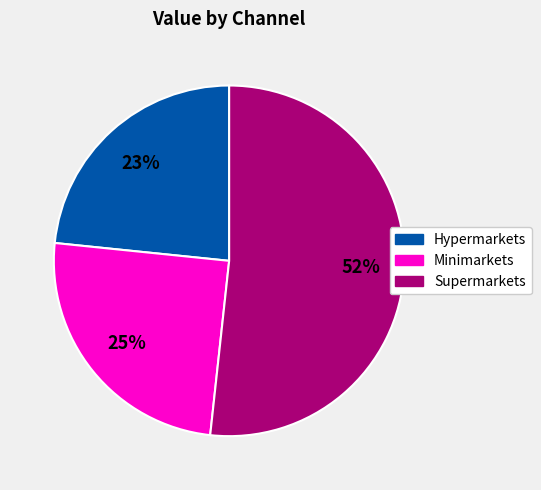

Which category has the smallest portion of the pie?

Hypermarkets